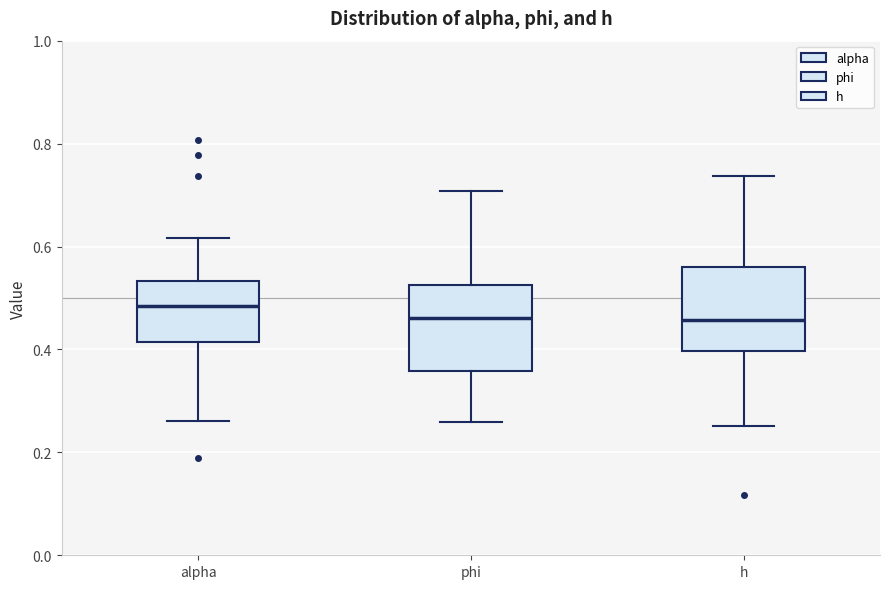

Where is the lower edge of the box for phi on the y-axis? The values are not printed on the chart, so give them approximately, as read against the axis.

0.36